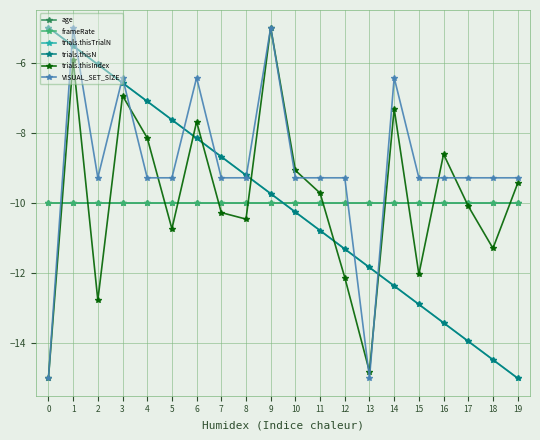

What is the sum of all trials.thisIndex values?

-197.5